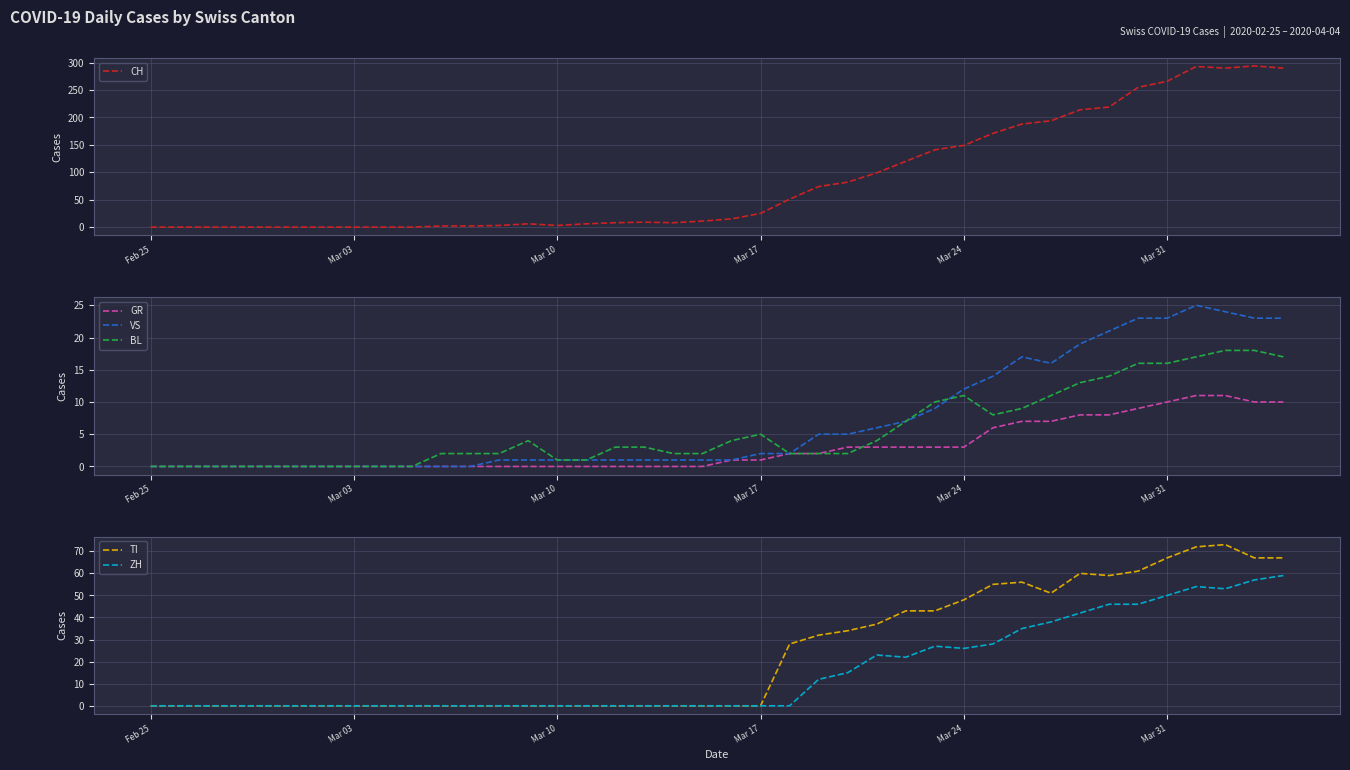

Is it true that BL equals -9 at Mar 03?

False